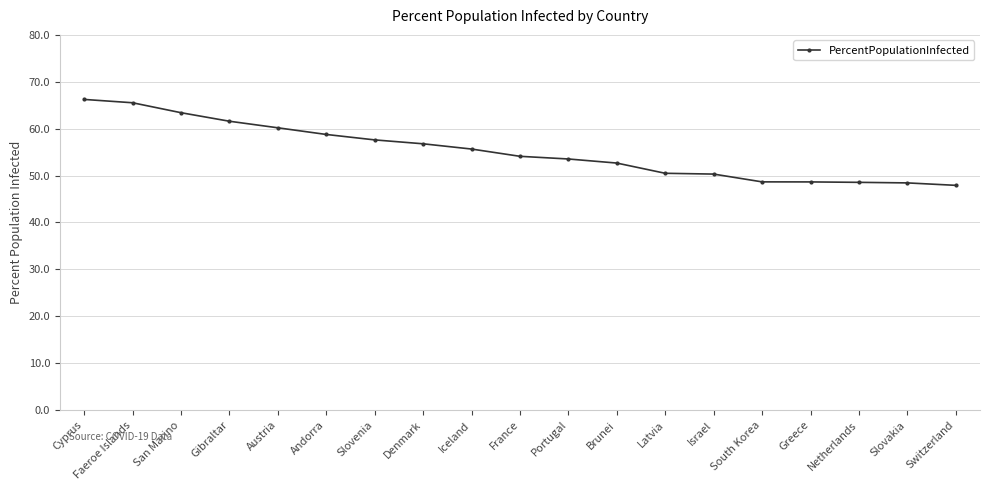

How many data points are above 54?

10